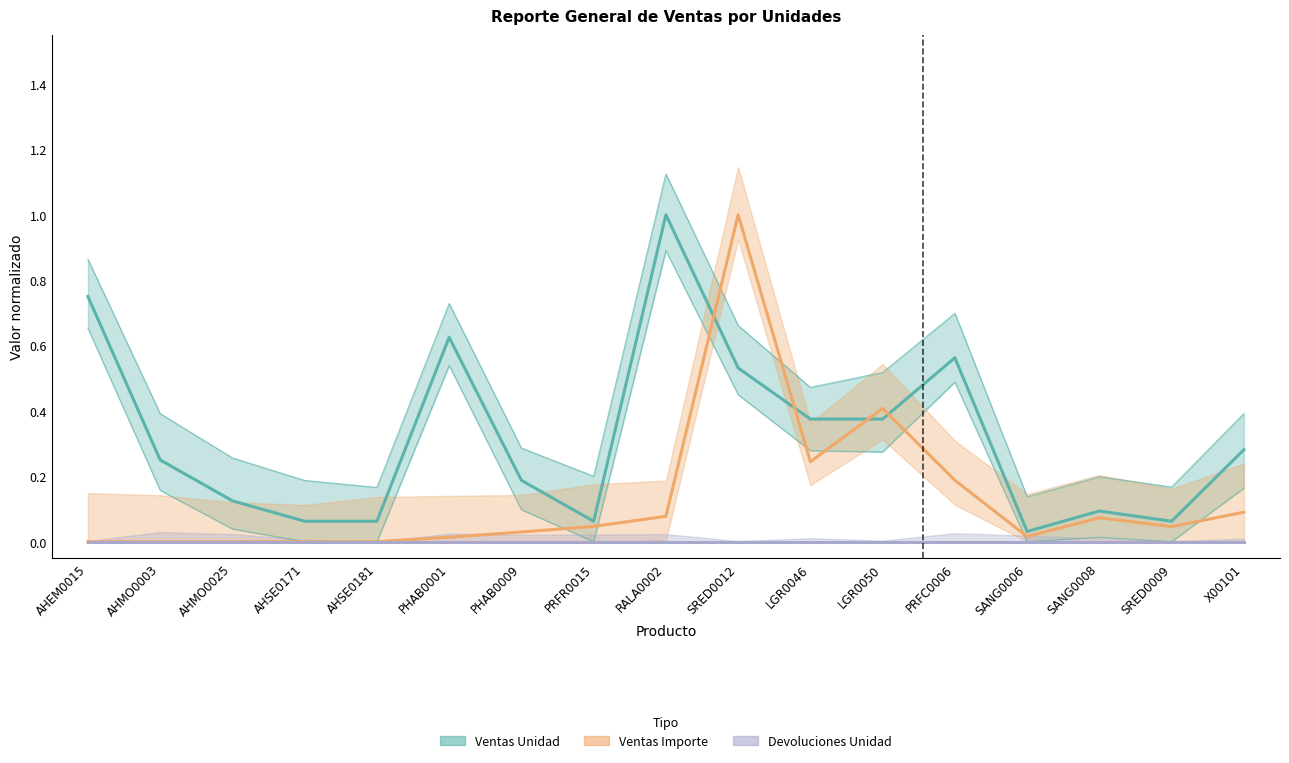

Is it true that Ventas Importe equals 0.2 at PRFC0006?

True